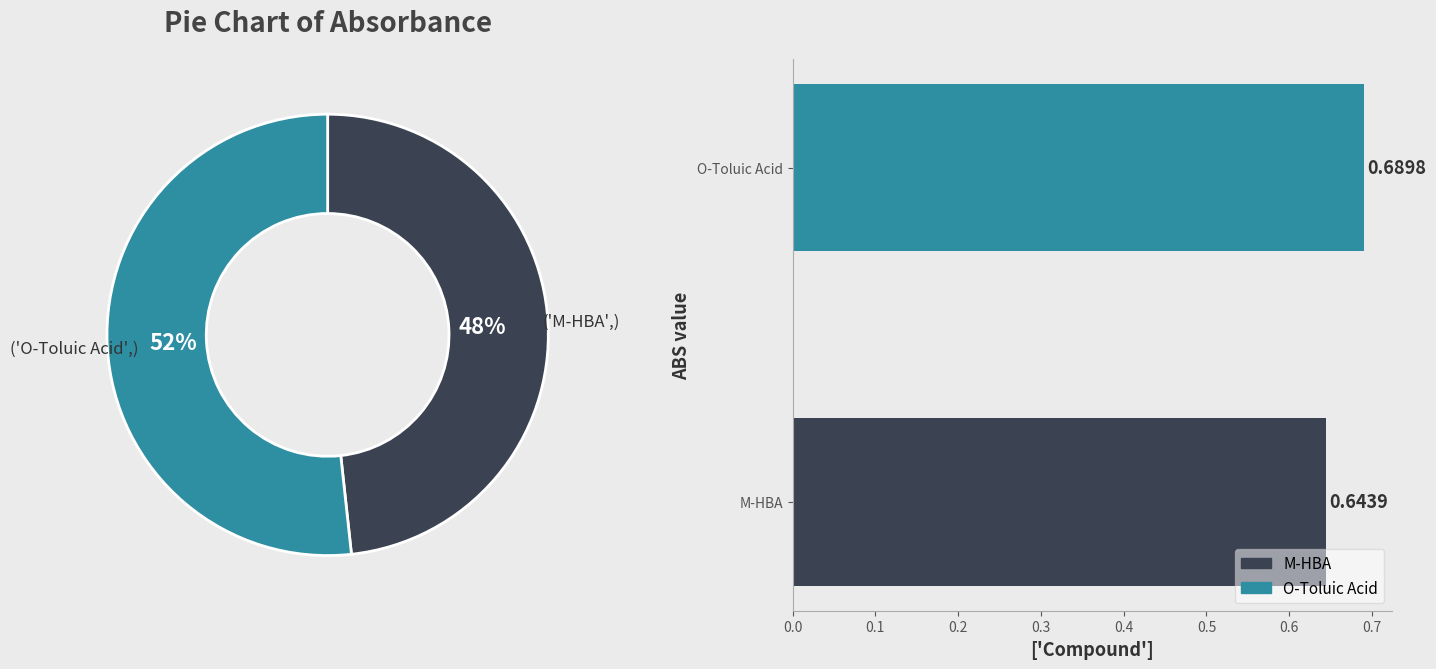

To the nearest percent, what percentage of the pie is M-HBA?

48%